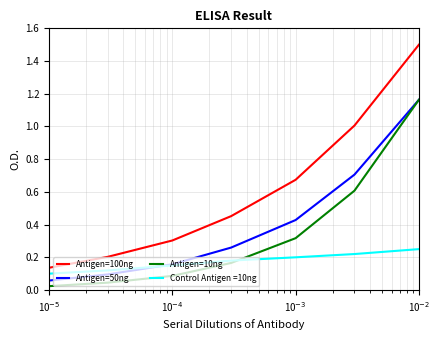

Is this an area chart (filled region under the line)?

No